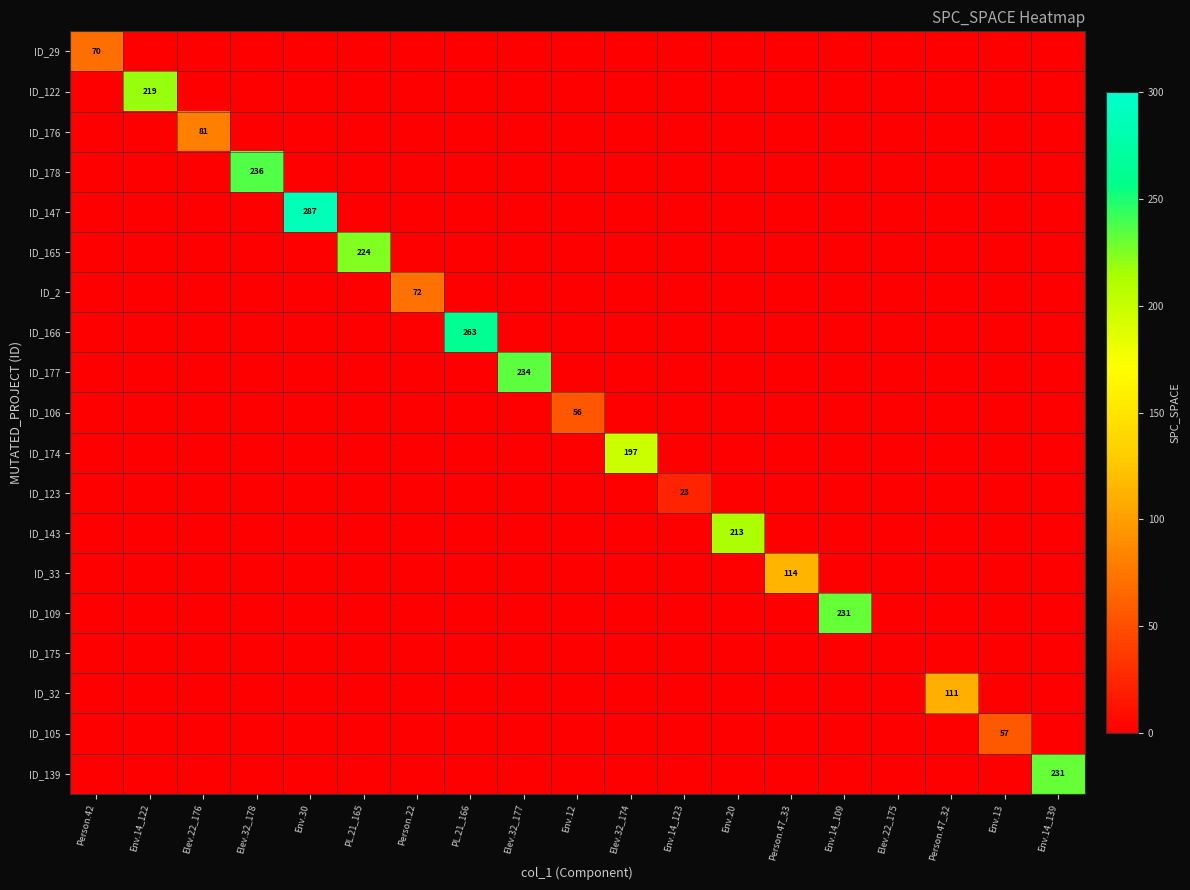

What is the sum of all ID_174 values?

197